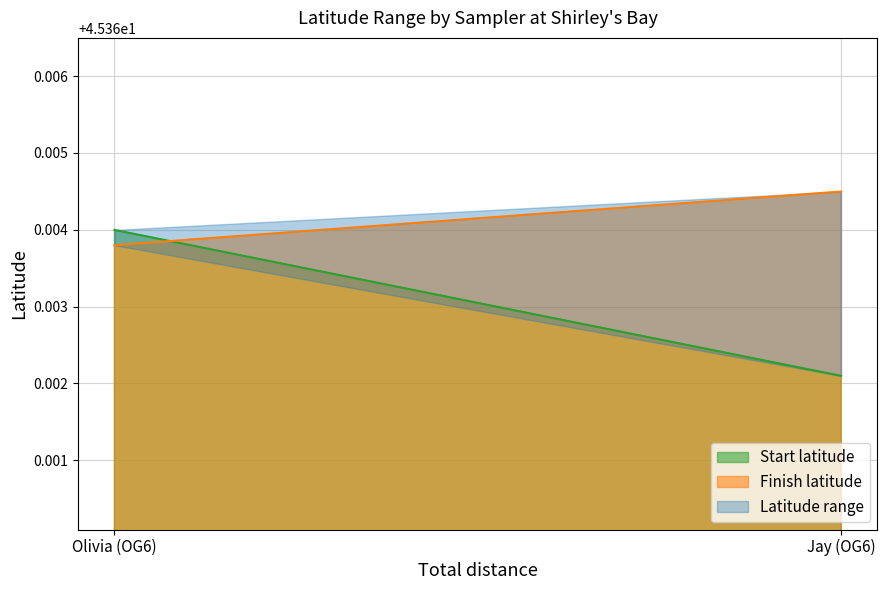

At which label does Finish latitude reach its minimum?

Olivia (OG6)